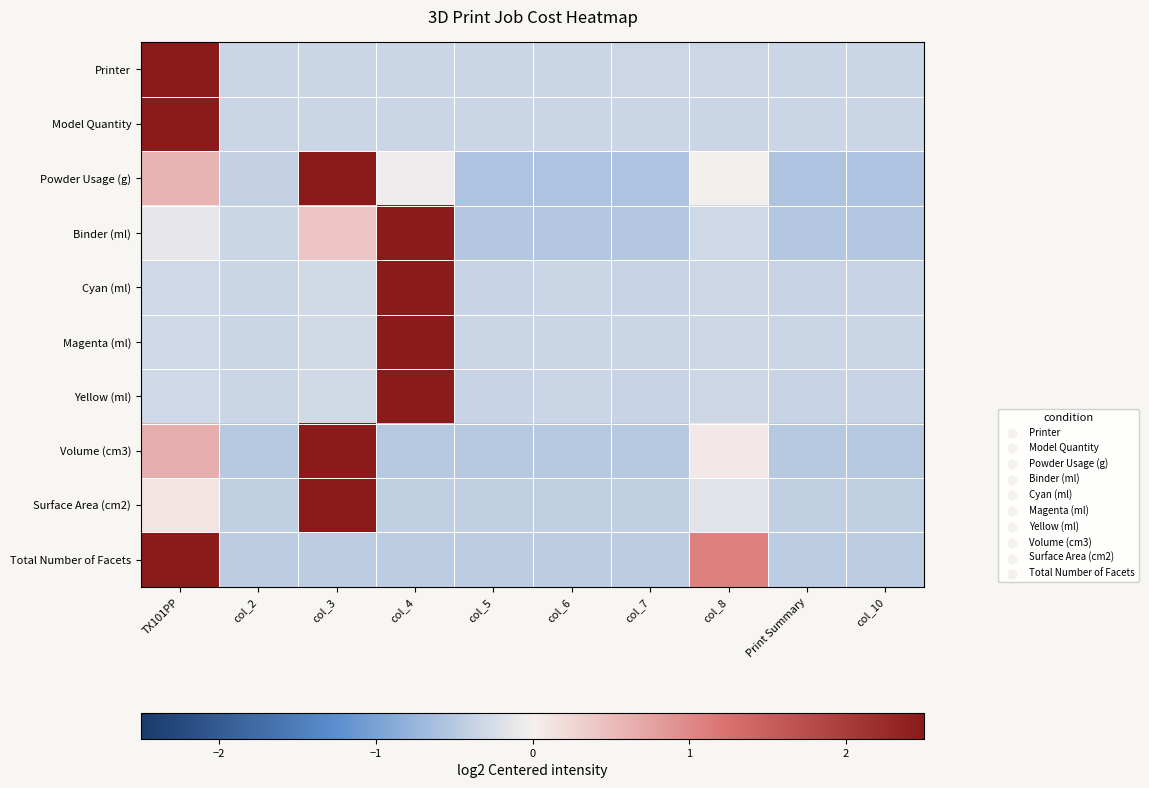

Reading right to left, what are all the values shown in this chart?

Printer: col_10=-0.3	Print Summary=-0.3	col_8=-0.3	col_7=-0.3	col_6=-0.3	col_5=-0.3	col_4=-0.3	col_3=-0.3	col_2=-0.3	TX101PP=3.0
Model Quantity: col_10=-0.3	Print Summary=-0.3	col_8=-0.3	col_7=-0.3	col_6=-0.3	col_5=-0.3	col_4=-0.3	col_3=-0.3	col_2=-0.3	TX101PP=3.0
Powder Usage (g): col_10=-0.6	Print Summary=-0.6	col_8=-0.0	col_7=-0.6	col_6=-0.6	col_5=-0.6	col_4=-0.0	col_3=2.8	col_2=-0.4	TX101PP=0.6
Binder (ml): col_10=-0.5	Print Summary=-0.5	col_8=-0.3	col_7=-0.5	col_6=-0.5	col_5=-0.5	col_4=2.9	col_3=0.4	col_2=-0.3	TX101PP=-0.1
Cyan (ml): col_10=-0.4	Print Summary=-0.4	col_8=-0.3	col_7=-0.4	col_6=-0.3	col_5=-0.4	col_4=3.0	col_3=-0.3	col_2=-0.3	TX101PP=-0.3
Magenta (ml): col_10=-0.4	Print Summary=-0.4	col_8=-0.3	col_7=-0.4	col_6=-0.3	col_5=-0.4	col_4=3.0	col_3=-0.3	col_2=-0.3	TX101PP=-0.3
Yellow (ml): col_10=-0.4	Print Summary=-0.4	col_8=-0.3	col_7=-0.4	col_6=-0.3	col_5=-0.4	col_4=3.0	col_3=-0.3	col_2=-0.3	TX101PP=-0.3
Volume (cm3): col_10=-0.5	Print Summary=-0.5	col_8=0.1	col_7=-0.5	col_6=-0.5	col_5=-0.5	col_4=-0.5	col_3=2.8	col_2=-0.5	TX101PP=0.6
Surface Area (cm2): col_10=-0.4	Print Summary=-0.4	col_8=-0.2	col_7=-0.4	col_6=-0.4	col_5=-0.4	col_4=-0.4	col_3=3.0	col_2=-0.4	TX101PP=0.1
Total Number of Facets: col_10=-0.5	Print Summary=-0.5	col_8=1.1	col_7=-0.5	col_6=-0.5	col_5=-0.5	col_4=-0.5	col_3=-0.5	col_2=-0.5	TX101PP=2.7